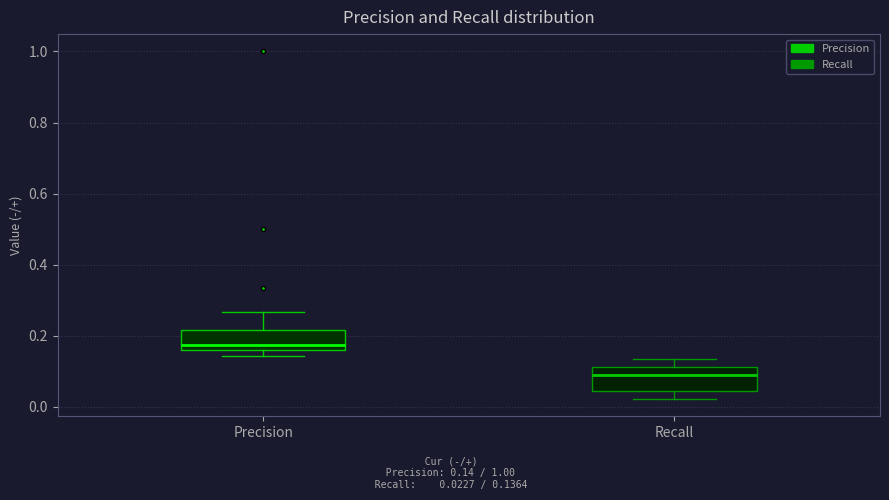

Reading left to right, transcribe this box plot: for each box, give where its median line is, the range the box spans, and where its two whiskers end, as read against the y-axis. The values are not printed on the chart, so give them approximately, as read against the axis.

Precision: median 0.18, box 0.16 to 0.22, whiskers 0.14 to 0.26
Recall: median 0.10, box 0.04 to 0.12, whiskers 0.02 to 0.14